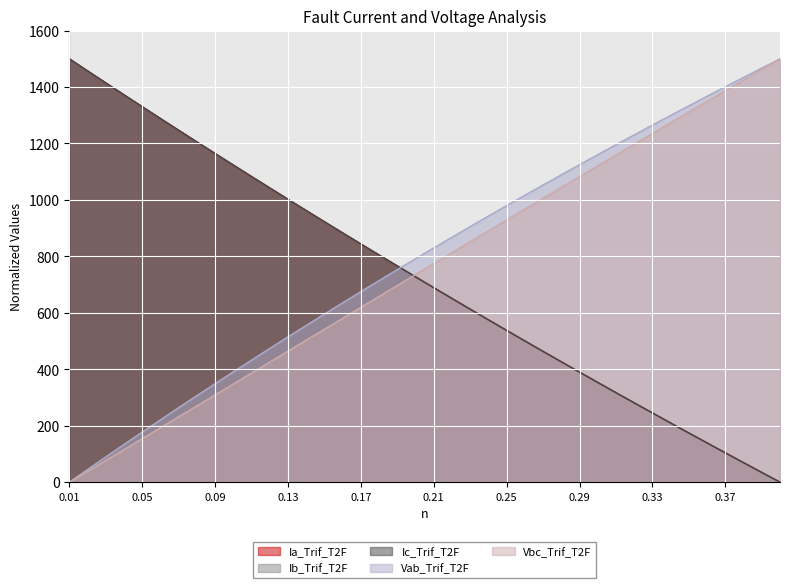

What is the highest value of the Ic_Trif_T2F series?

1500.0